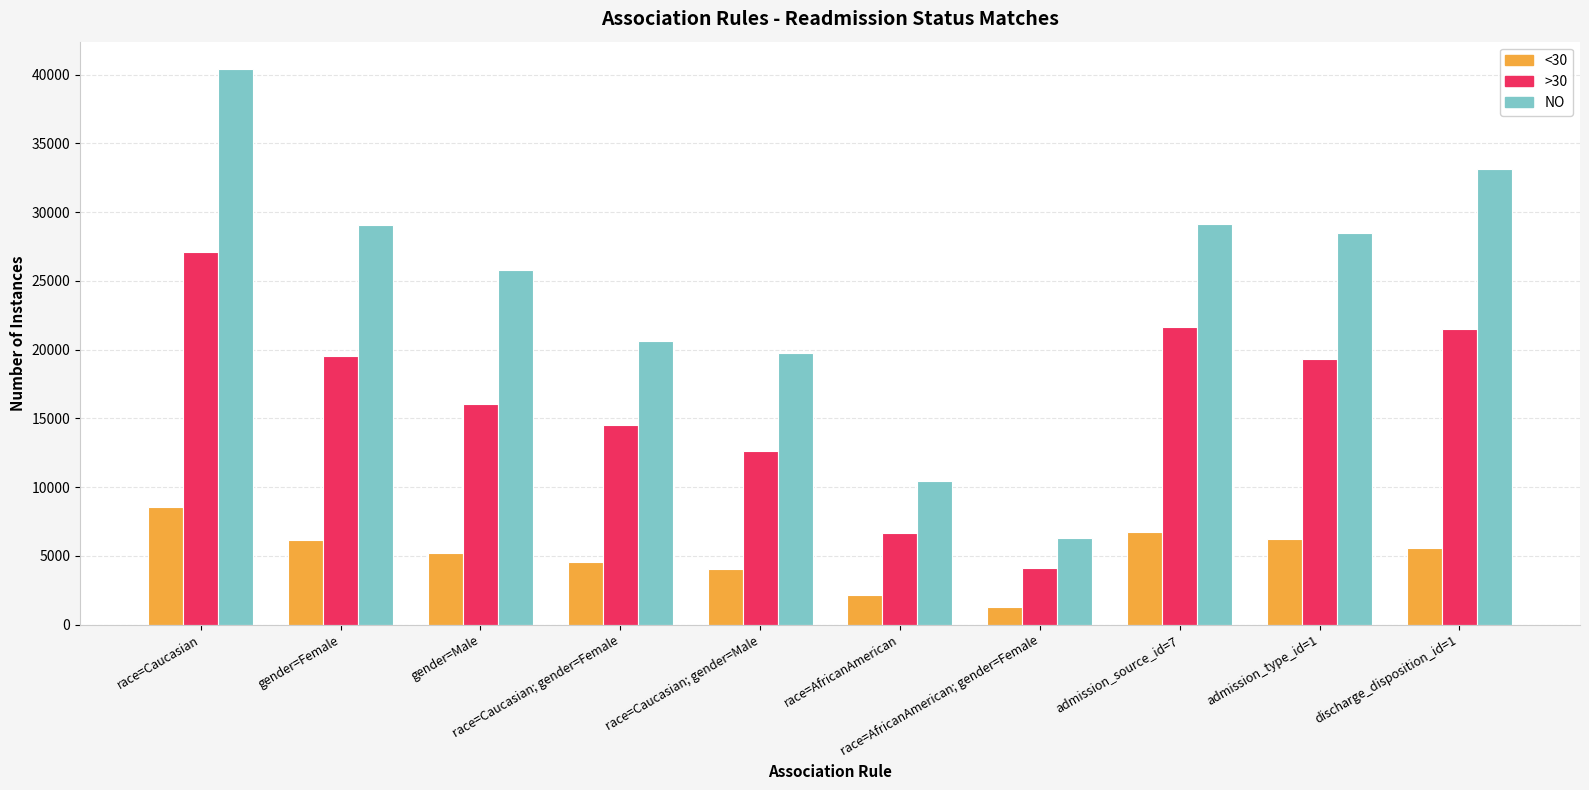

What is the difference between the maximum and second lowest values in the NO series?

29962